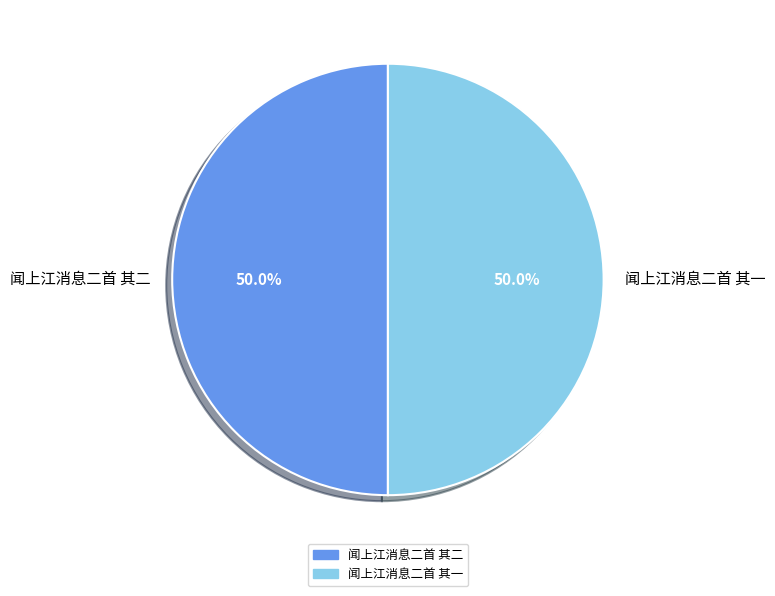

To the nearest percent, what portion does 闻上江消息二首 其二 represent?

50%